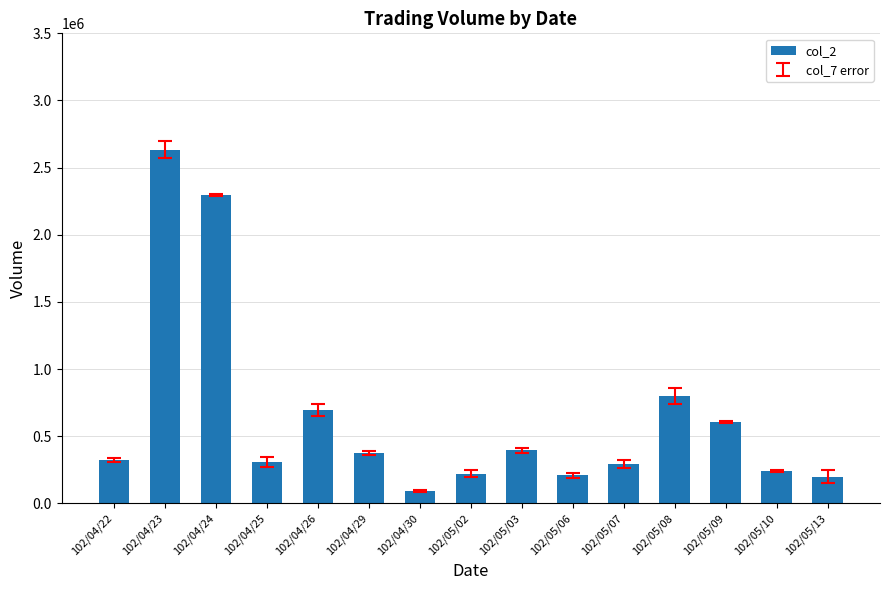

What position from the right is 102/05/07?

5